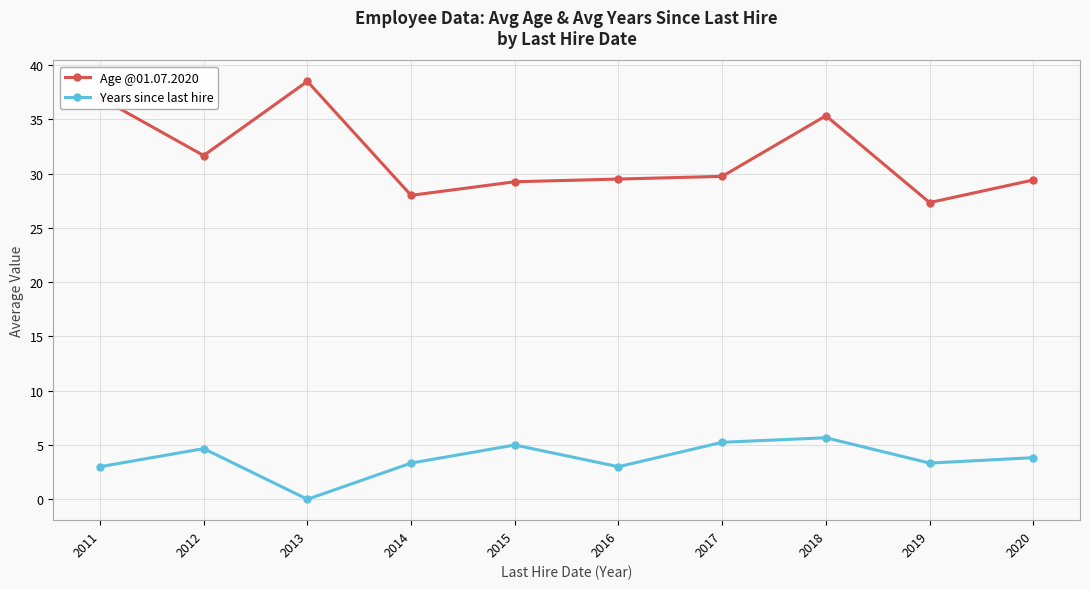

Does the chart have visible grid lines?

Yes